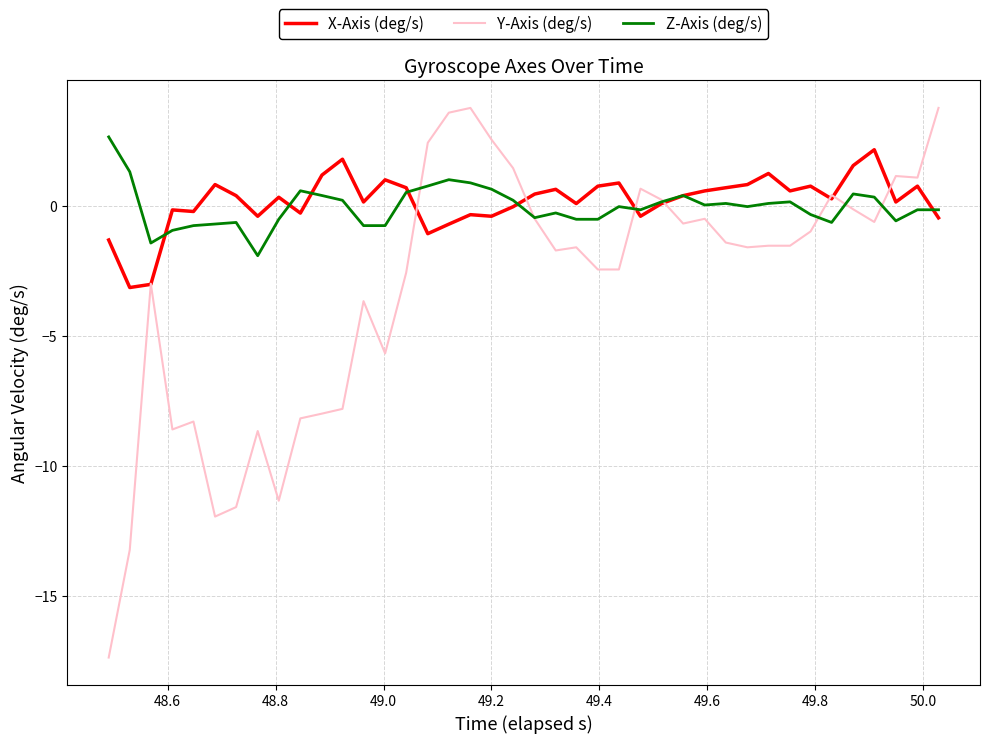

What is the smallest value displayed?

-17.4